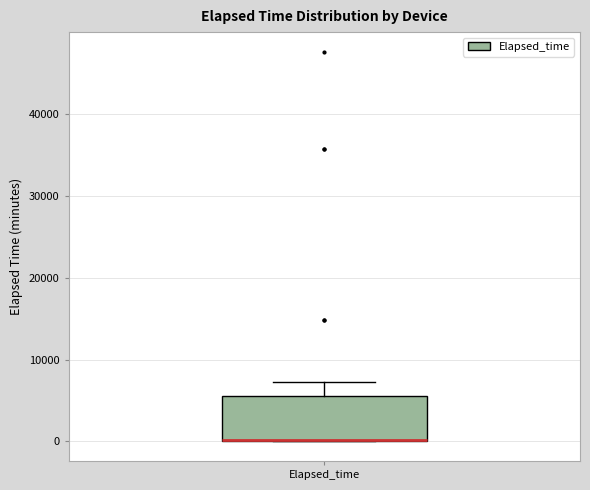

Read this box plot against the y-axis: the position of the median line, the range covered by the box, and the ends of both whiskers. The values are not printed on the chart, so give them approximately, as read against the axis.

median 0 (drawn on the box's lower edge), box 0 to 6000, whiskers 0 to 7000